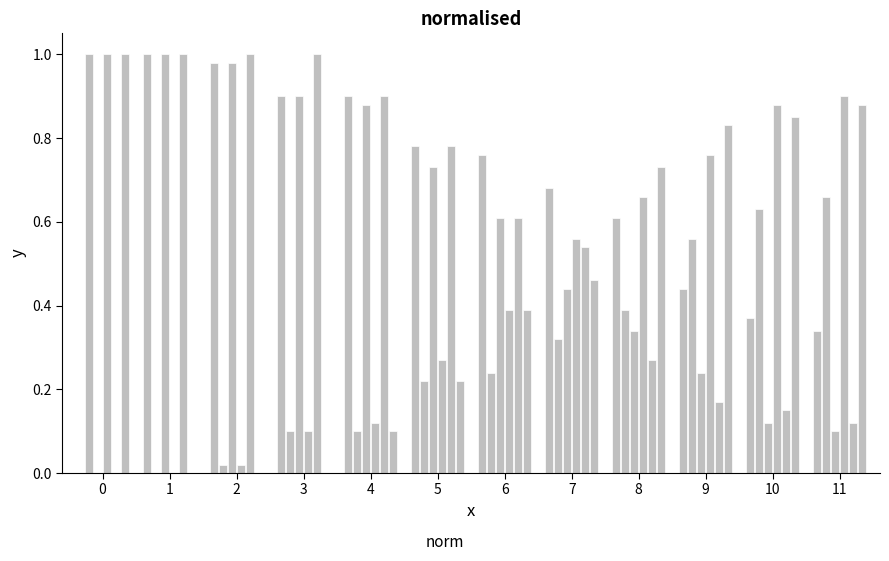

How many groups of bars are there?

12